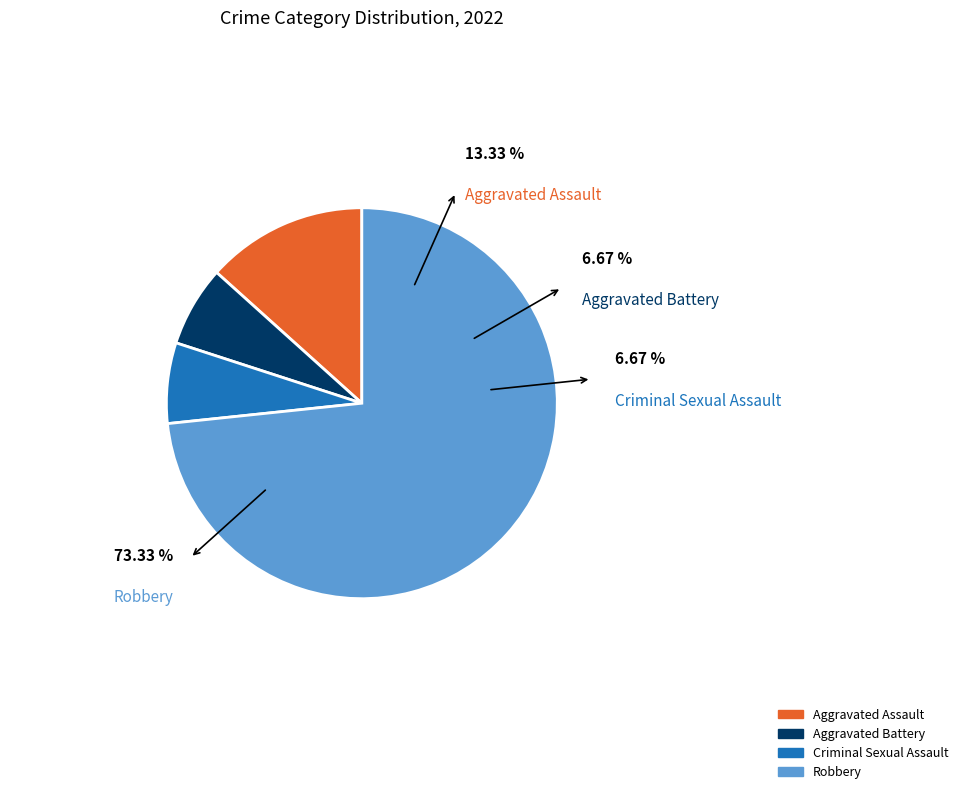

To the nearest percent, what percentage of the pie is Criminal Sexual Assault?

7%